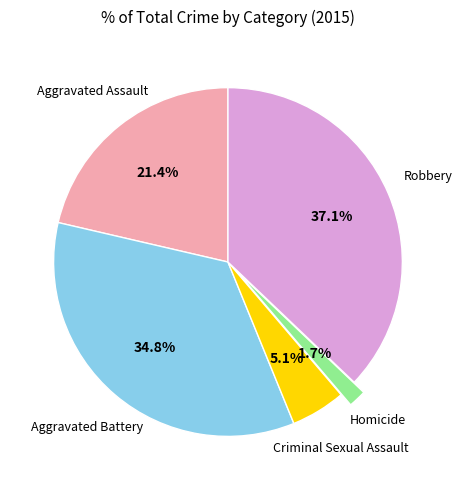

Is there a majority slice in this chart?

No